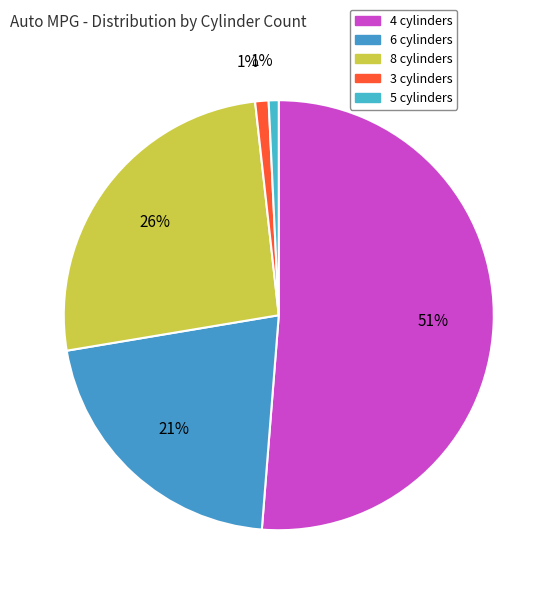

Which slice is the smallest?

3